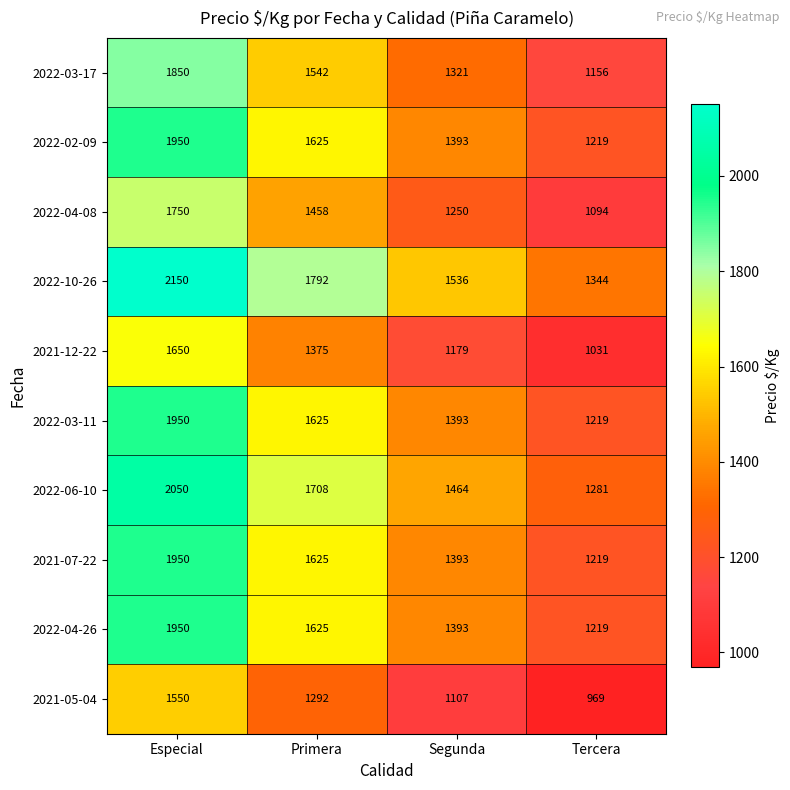

What is the difference between the 2022-02-09 values at Especial and Tercera?

731